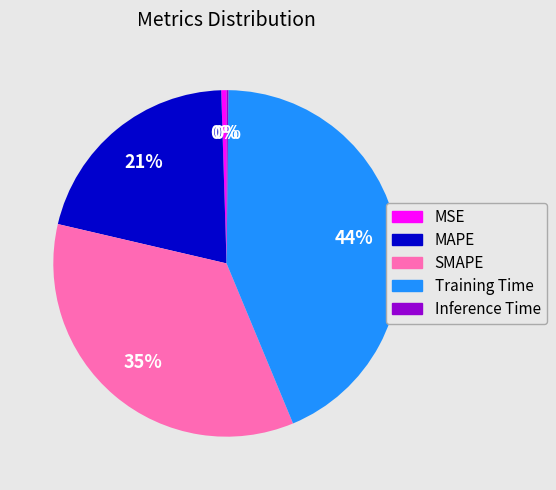

The Training Time slice represents 44% of the pie. True or false?

True